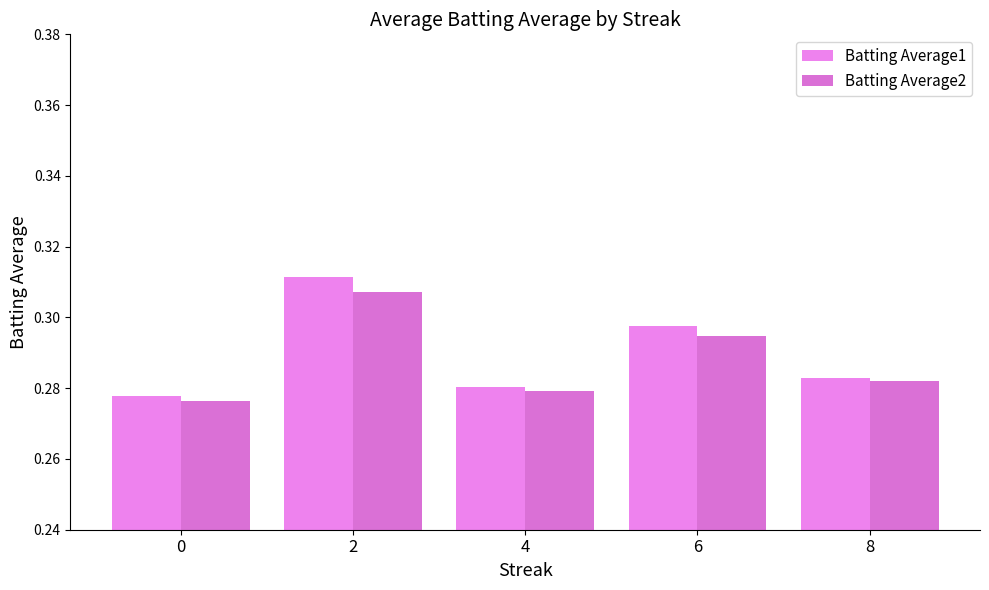

Rank the series by their average value, from highest to lowest.

Batting Average1, Batting Average2